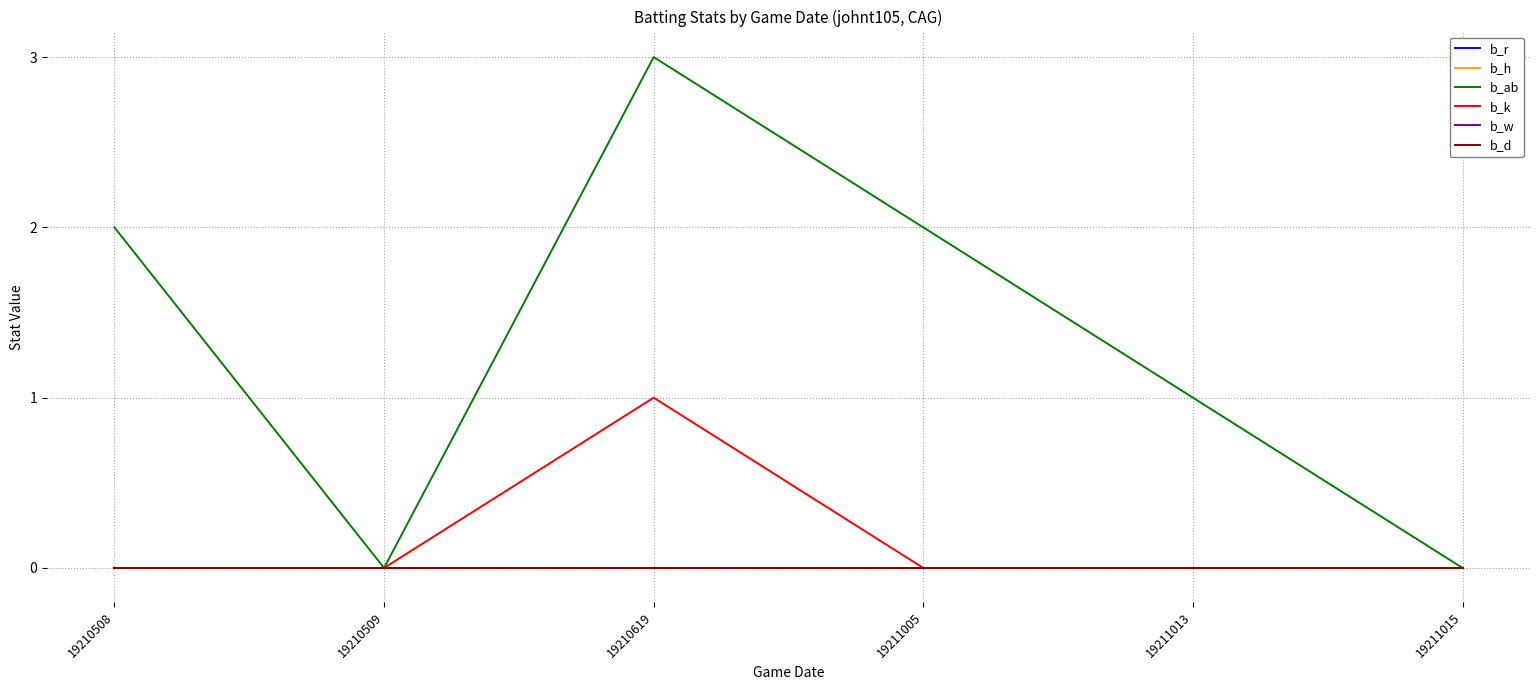

Where is b_h nearest to the value 0?

19210508